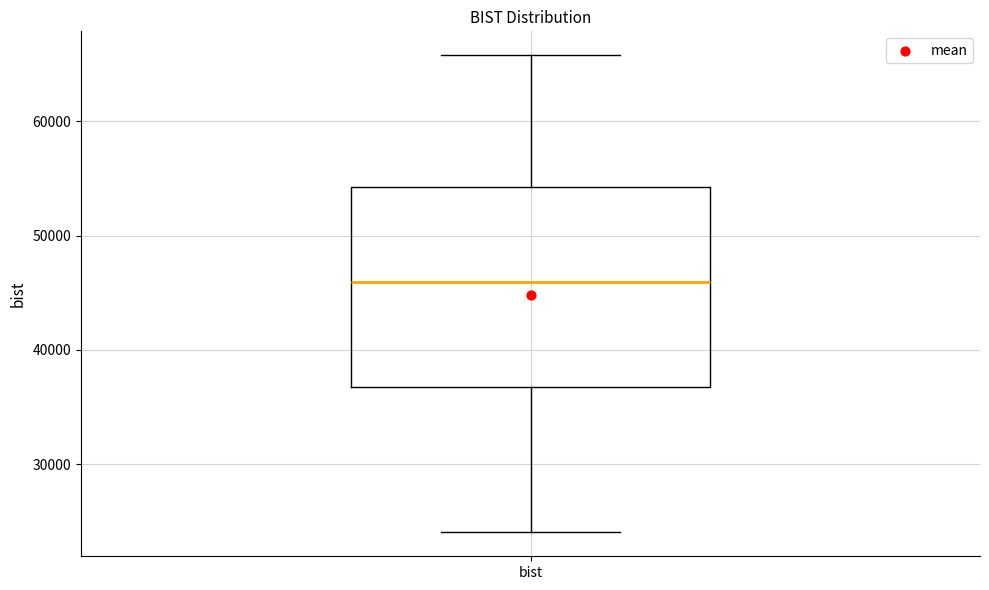

Read this box plot against the y-axis: the position of the median line, the range covered by the box, and the ends of both whiskers. The values are not printed on the chart, so give them approximately, as read against the axis.

median 46000, box 37000 to 54000, whiskers 24000 to 66000